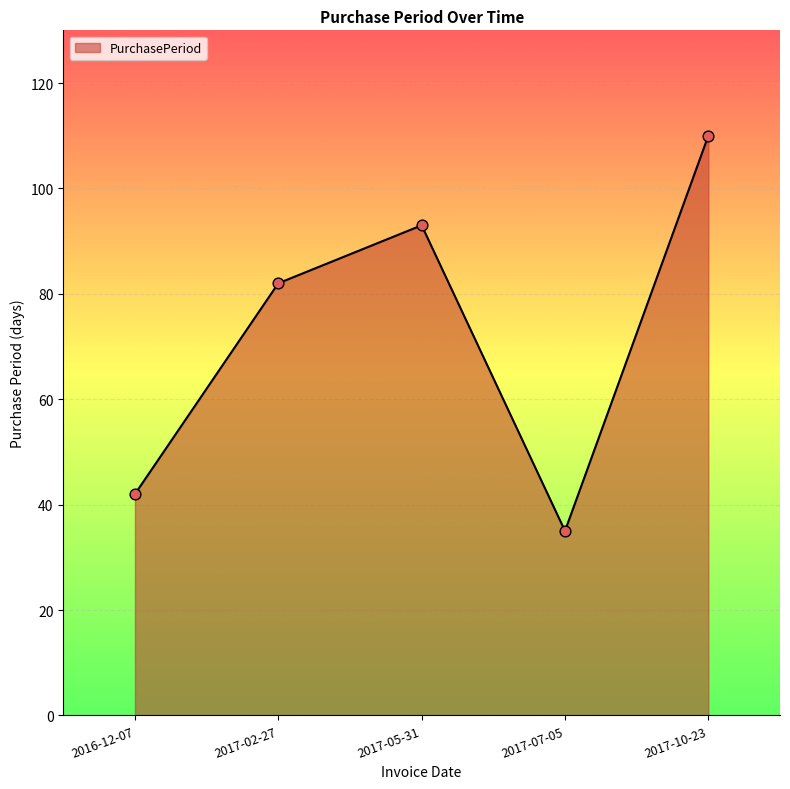

What is the change in value from 2016-12-07 to 2017-02-27?

+40